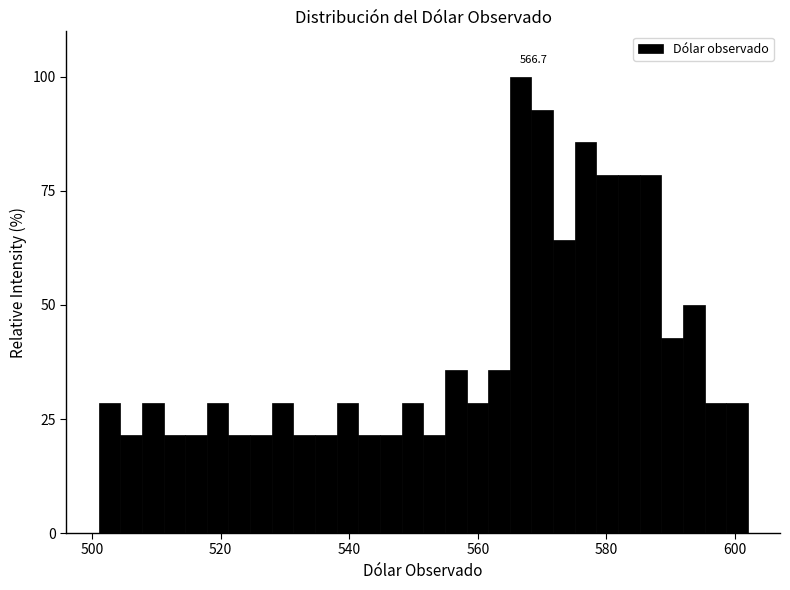

Read against the x-axis, roughly where is the centre of the tallest bar?

566